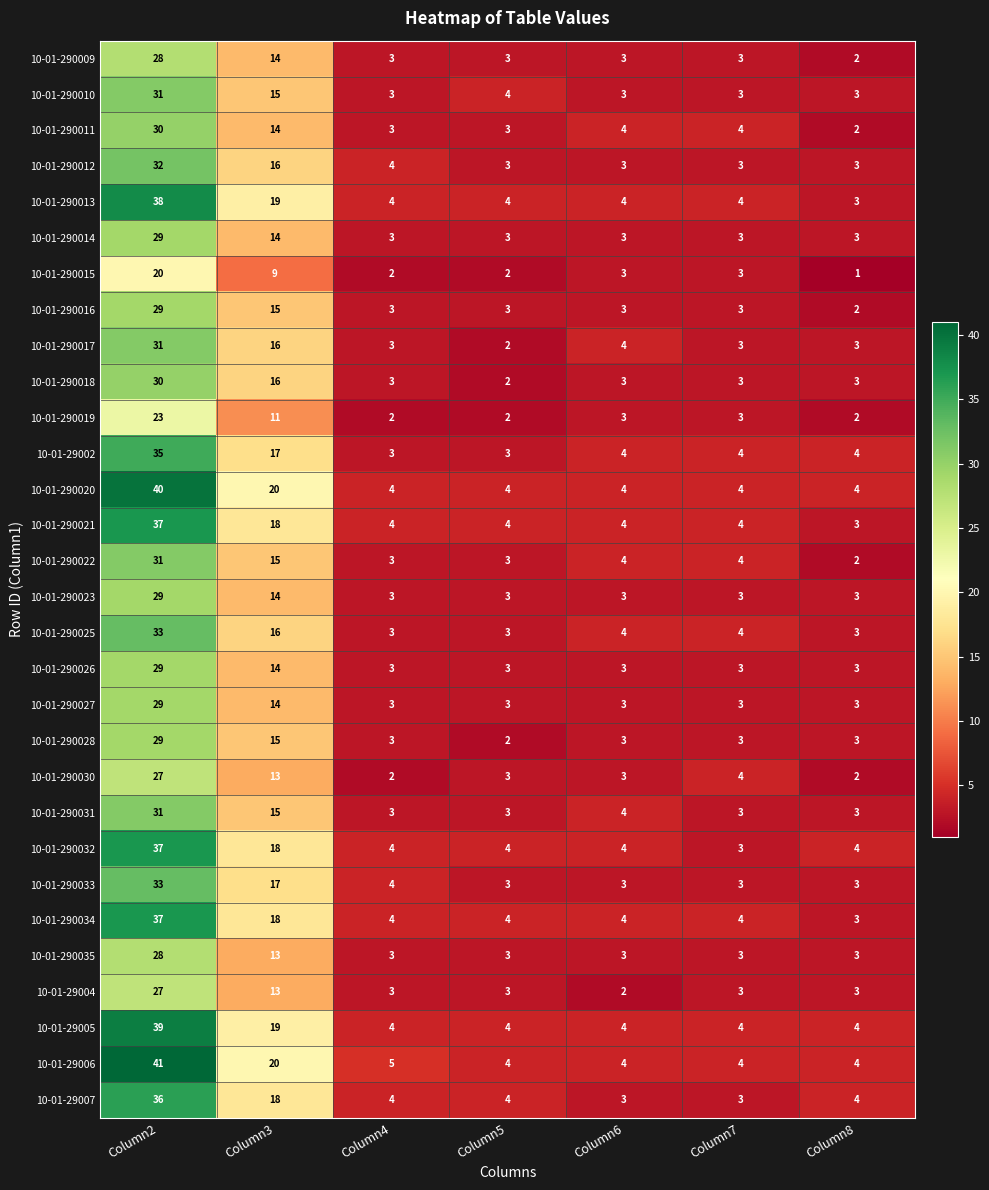

What is the sum of all 10-01-290030 values?

54